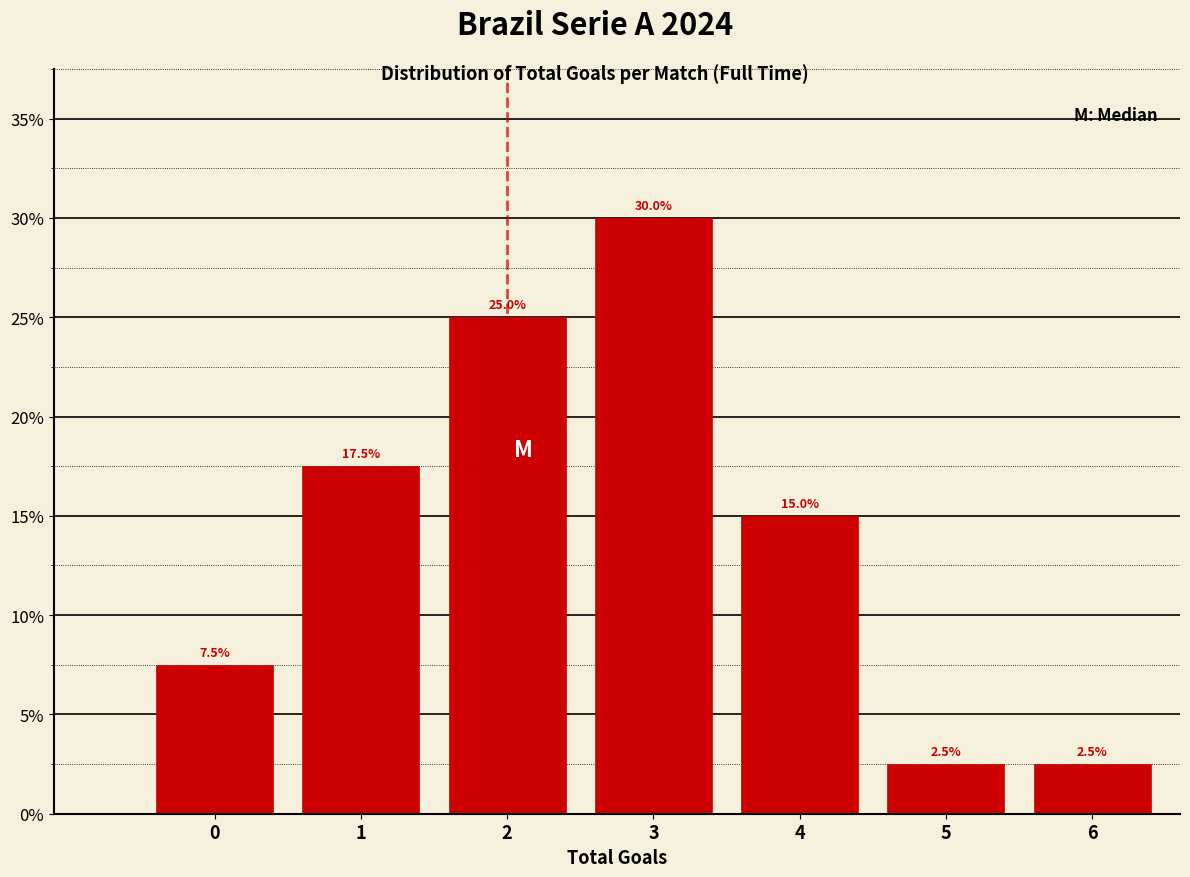

Reading left to right, transcribe all the data shown in this chart.

0=7.5	1=17.5	2=25.0	3=30.0	4=15.0	5=2.5	6=2.5